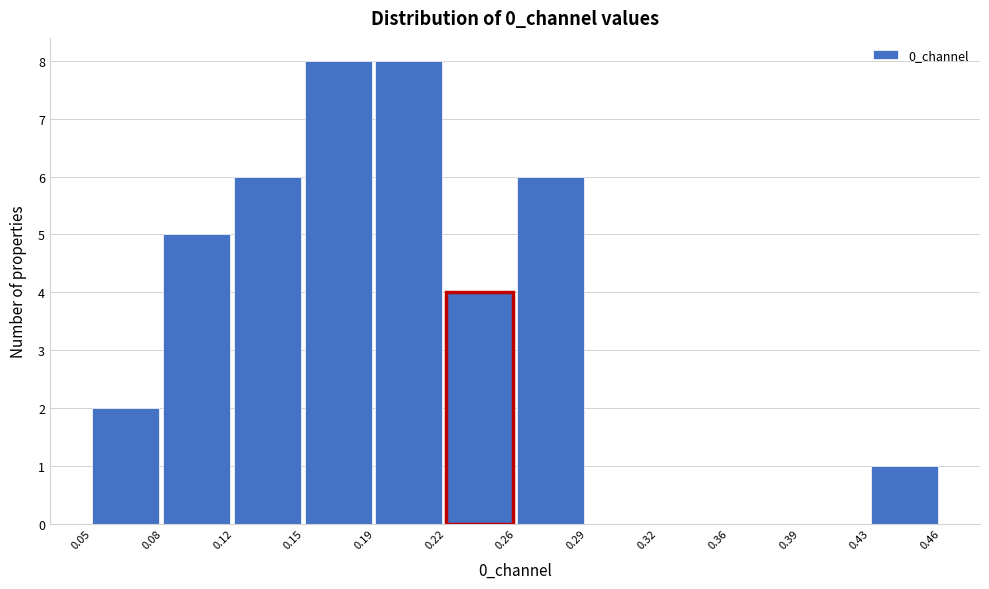

Reading left to right, transcribe all the data shown in this chart.

0.05=2	0.08=5	0.12=6	0.15=8	0.19=8	0.22=4	0.26=6	0.29=0	0.32=0	0.36=0	0.39=0	0.43=1